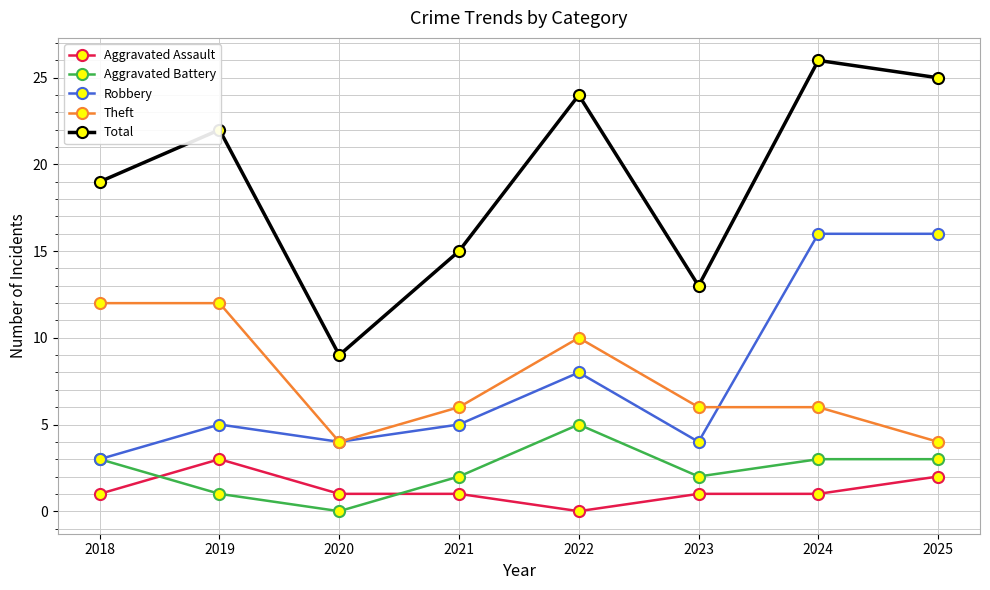

What is the value of the Theft point at the 8th from the left?

4